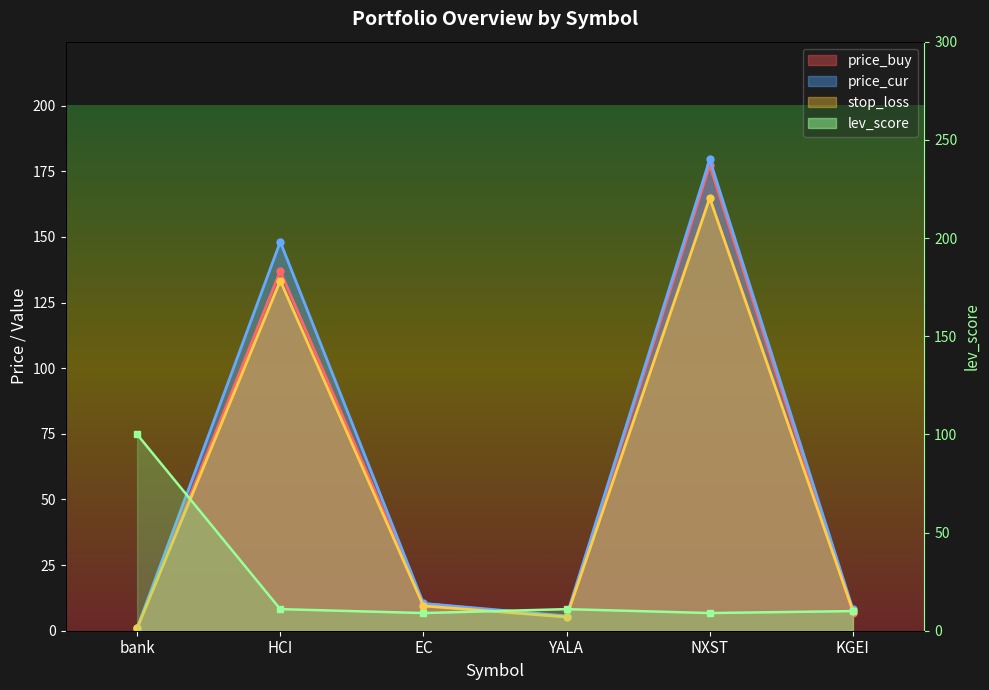

True or false: price_buy has more than 1 interior local peaks.

True